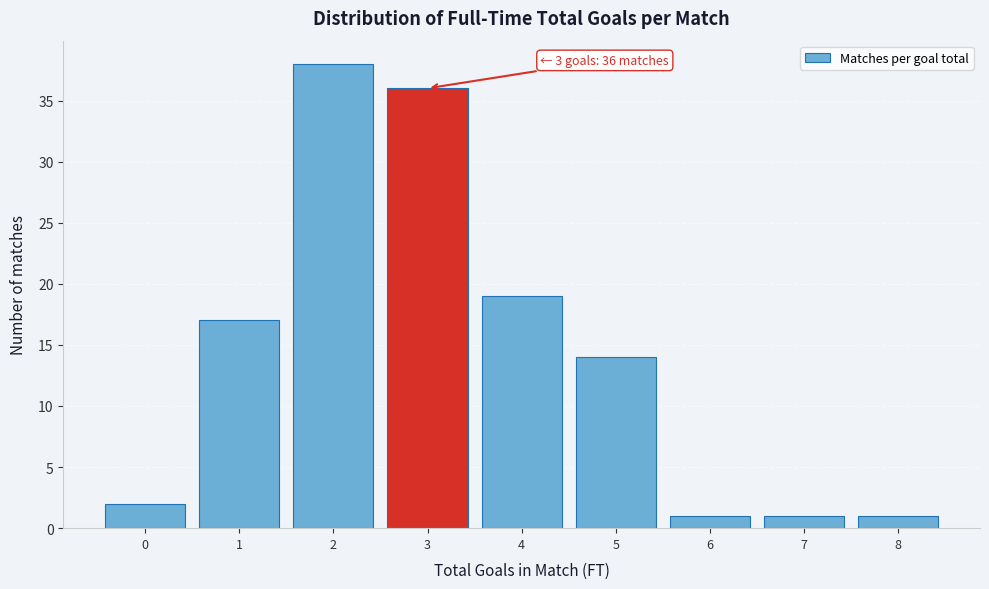

Which range on the x-axis has the tallest bar?

1.5 to 2.5